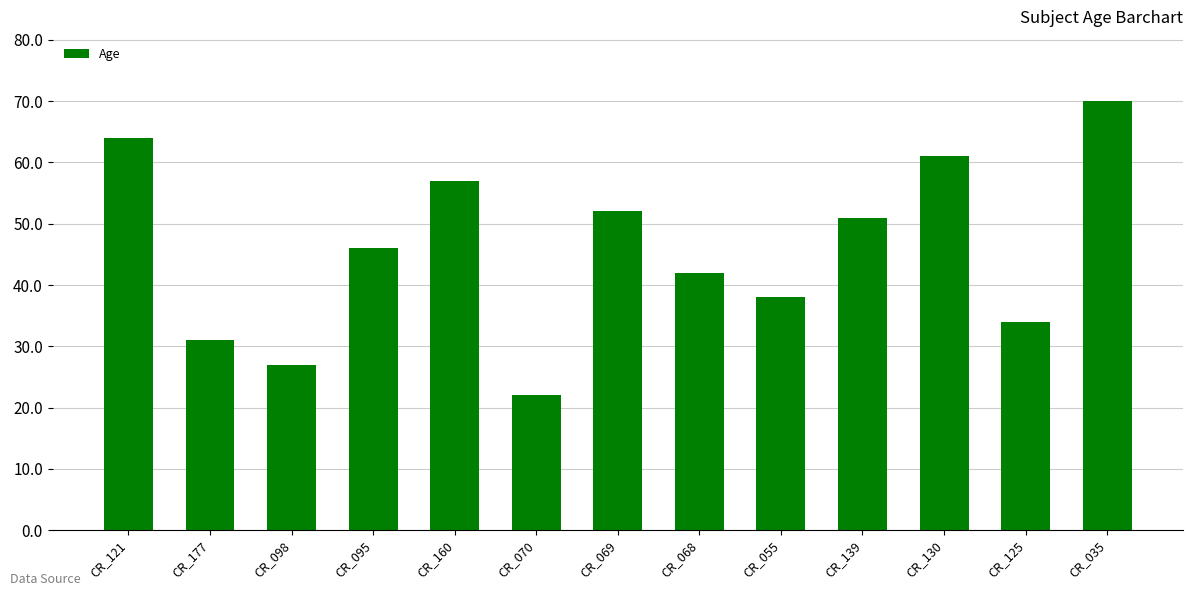

What is the sum of the values at CR_098 and CR_130?

88